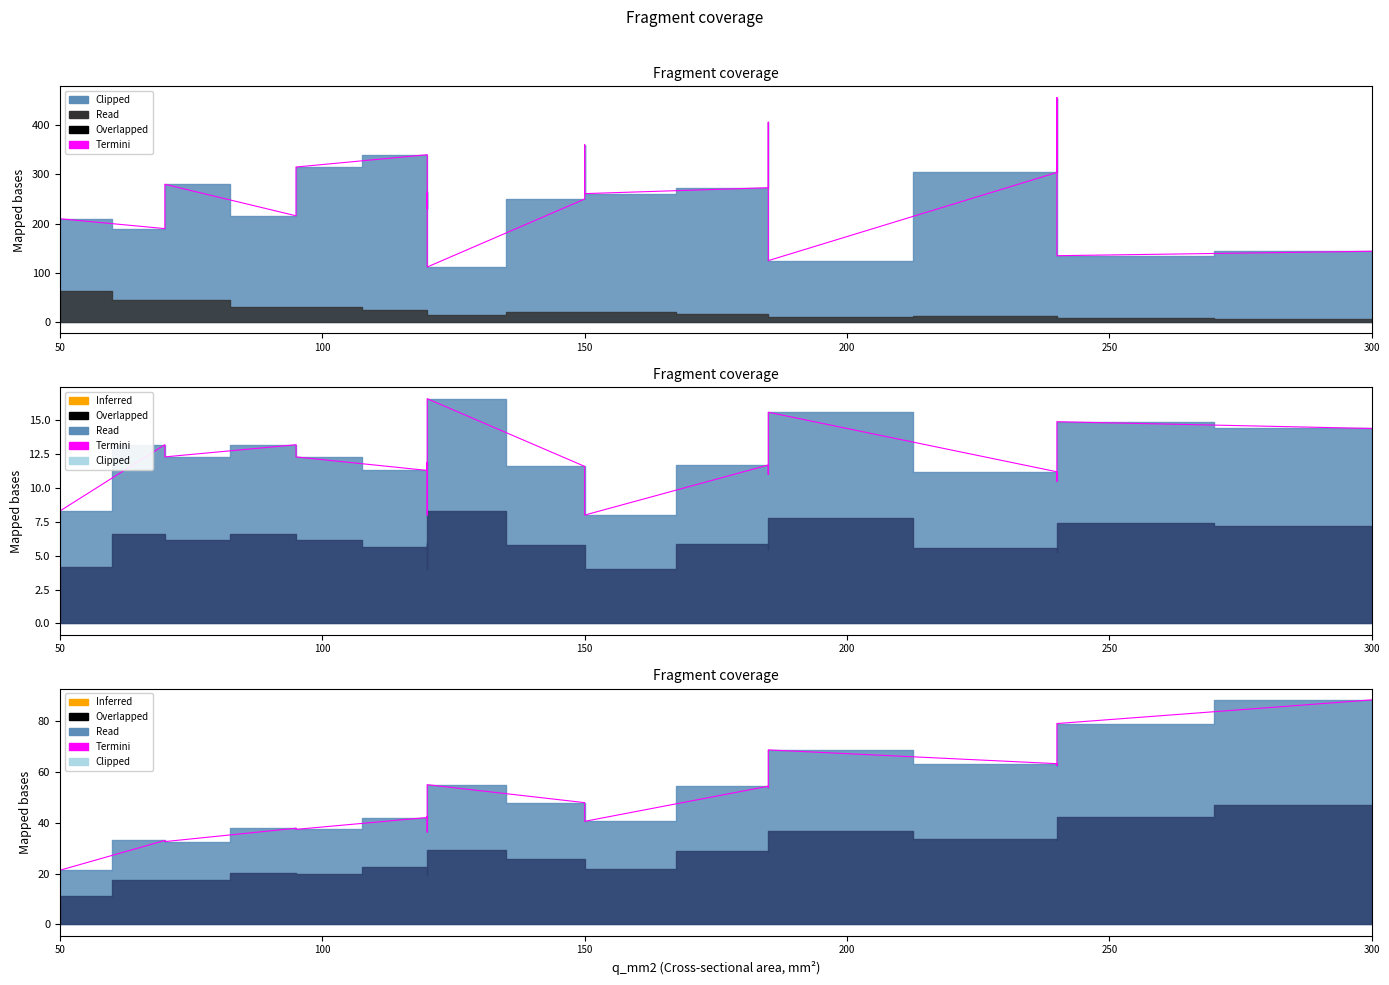

Where is the first local minimum?

150